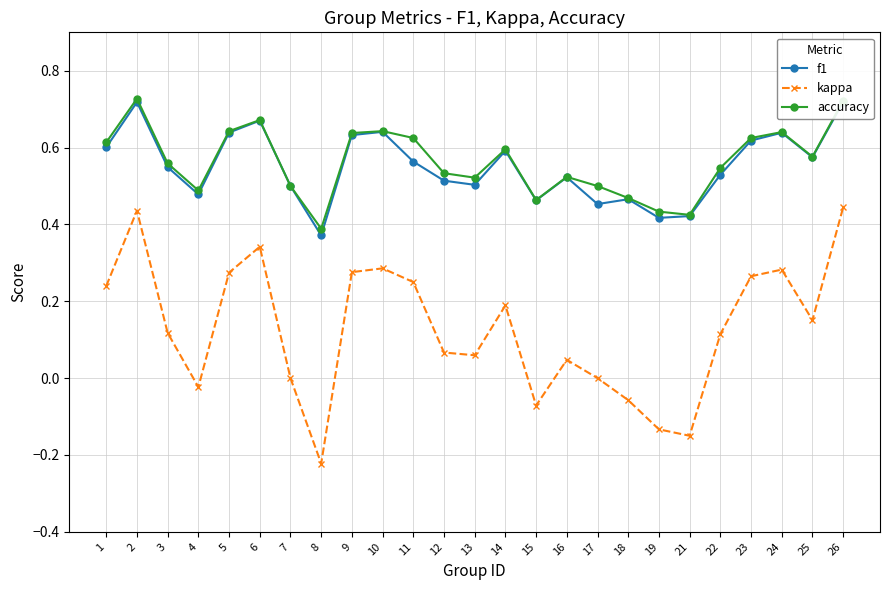

List the labels in order of kappa value, largest first.

26, 2, 6, 10, 24, 9, 5, 23, 11, 1, 14, 25, 3, 22, 12, 13, 16, 7, 17, 4, 18, 15, 19, 21, 8